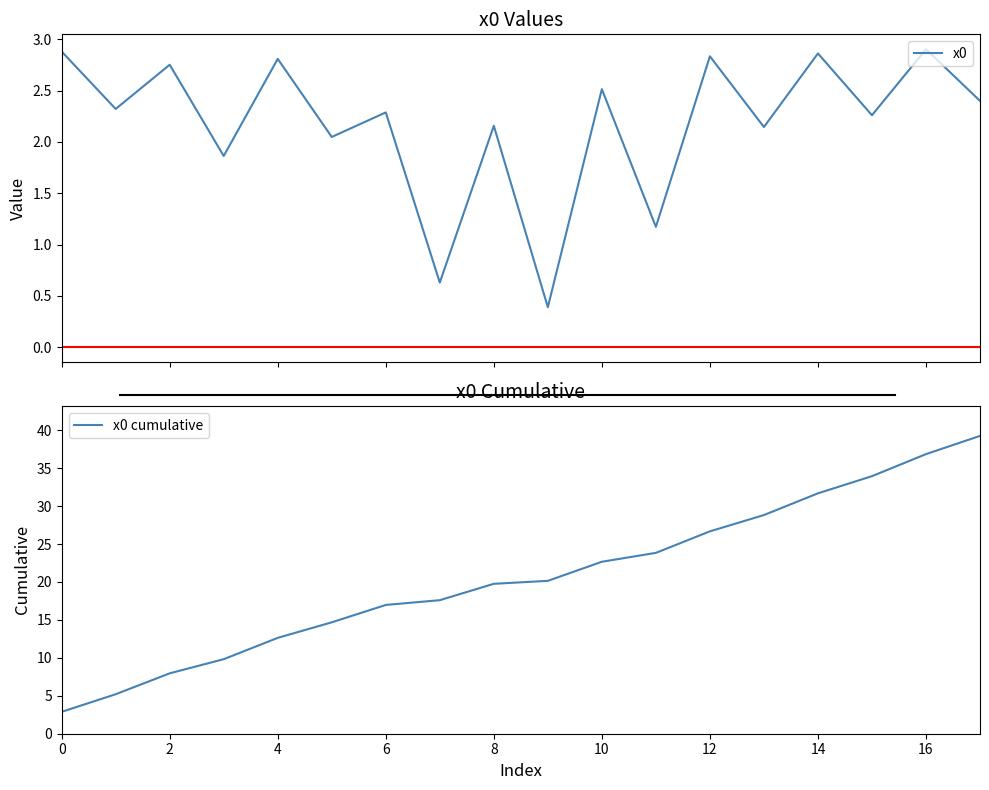

True or false: x0 cumulative has a value of 13.3 at 14.

False